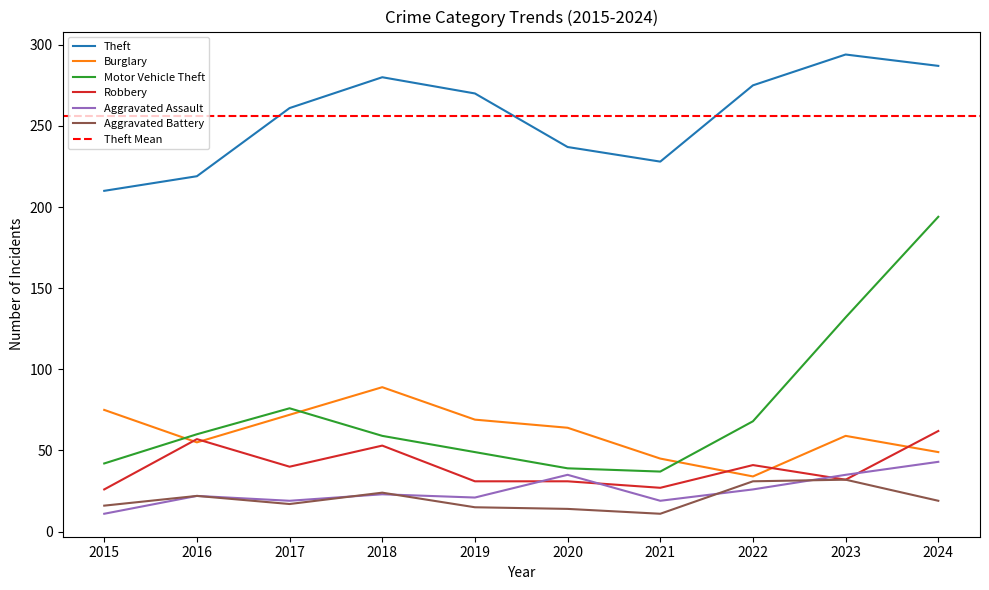

What is the sum of the Burglary values at 2020 and 2016?

119